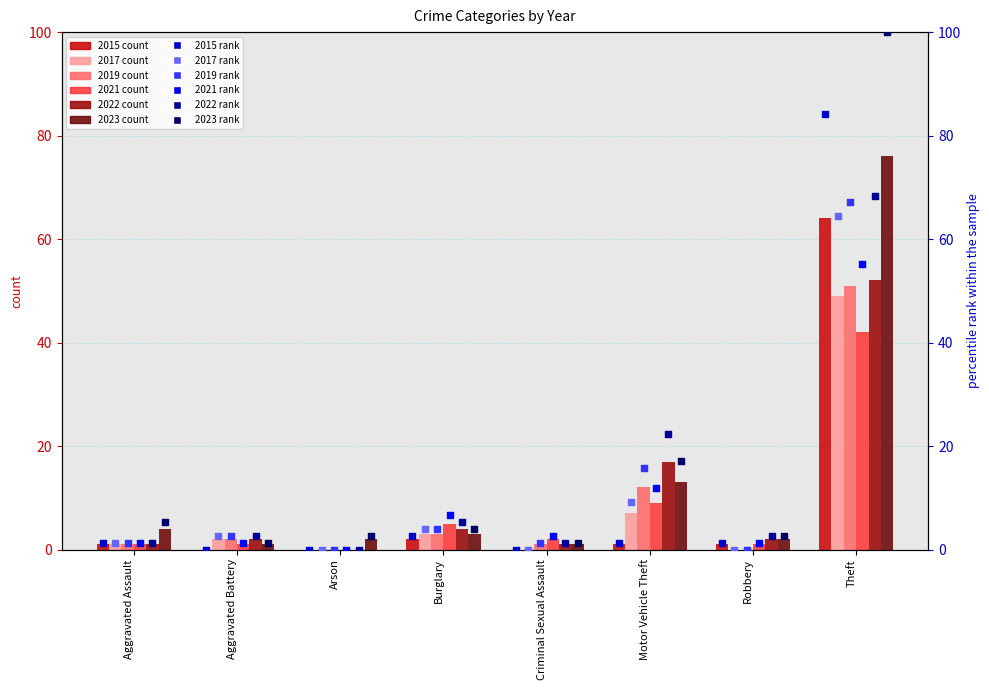

At which category is the sum across all series the highest?

Theft